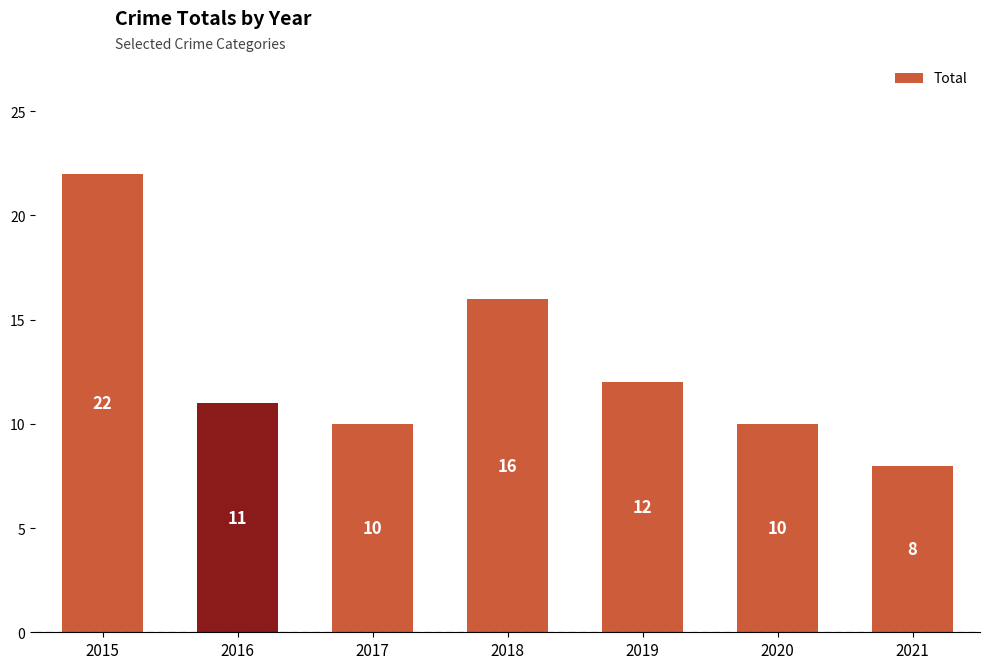

Does the chart contain any negative values?

No